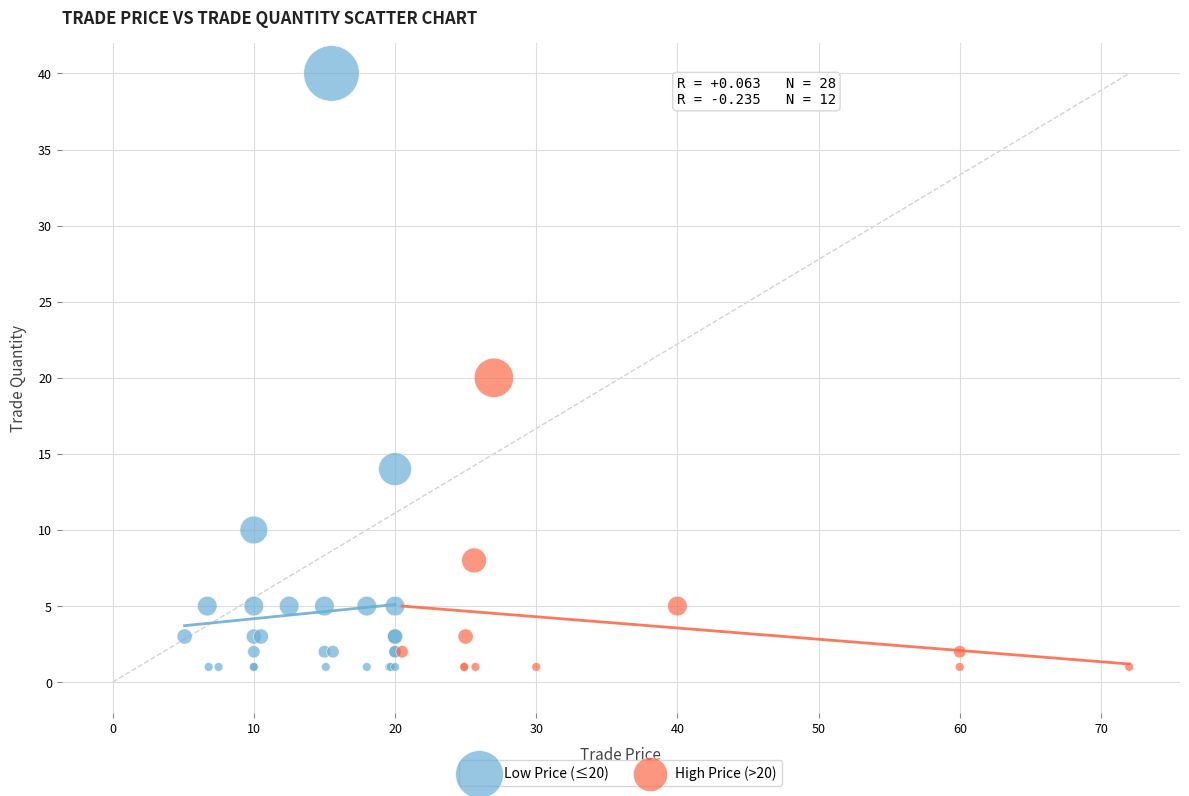

Which series contains the highest Y value?

Low Price (≤20)